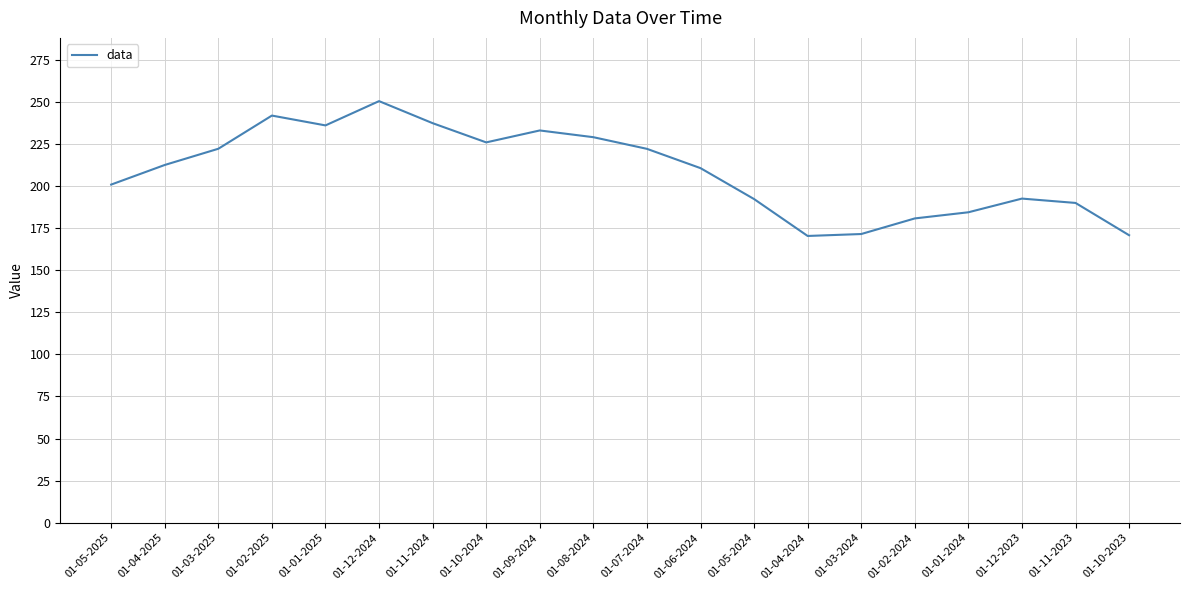

Which category has the highest value across all series?

01-12-2024